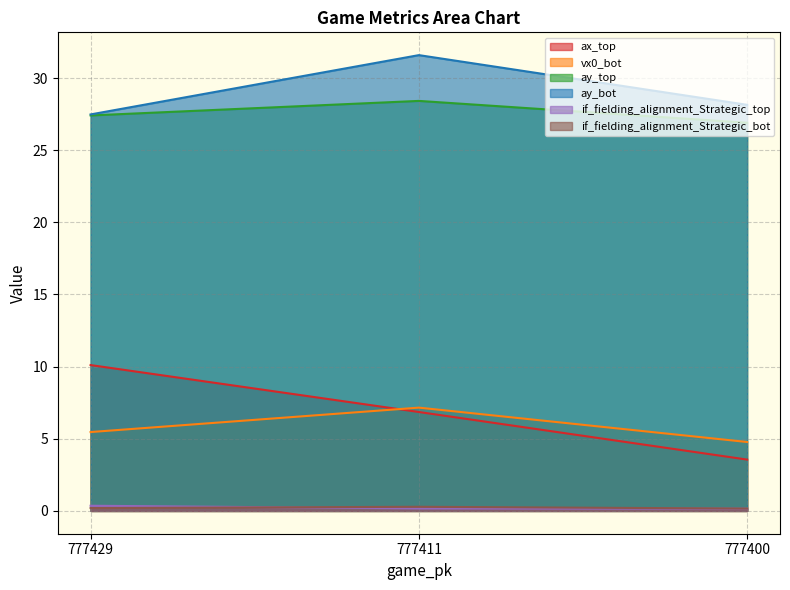

Between 777429 and 777411, which series saw the biggest shift?

ay_bot